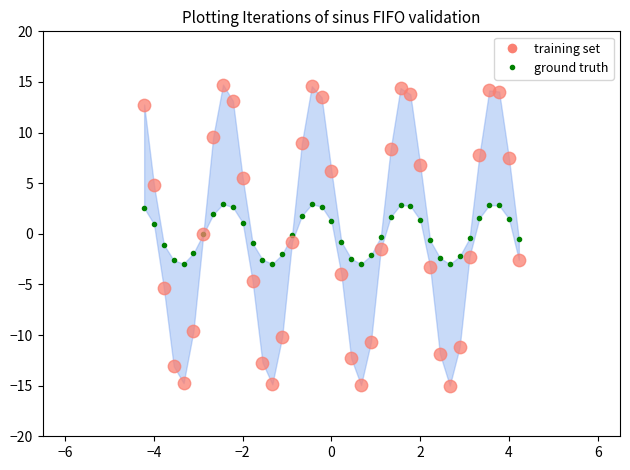

Which series has the largest Y range (max minus min)?

training set